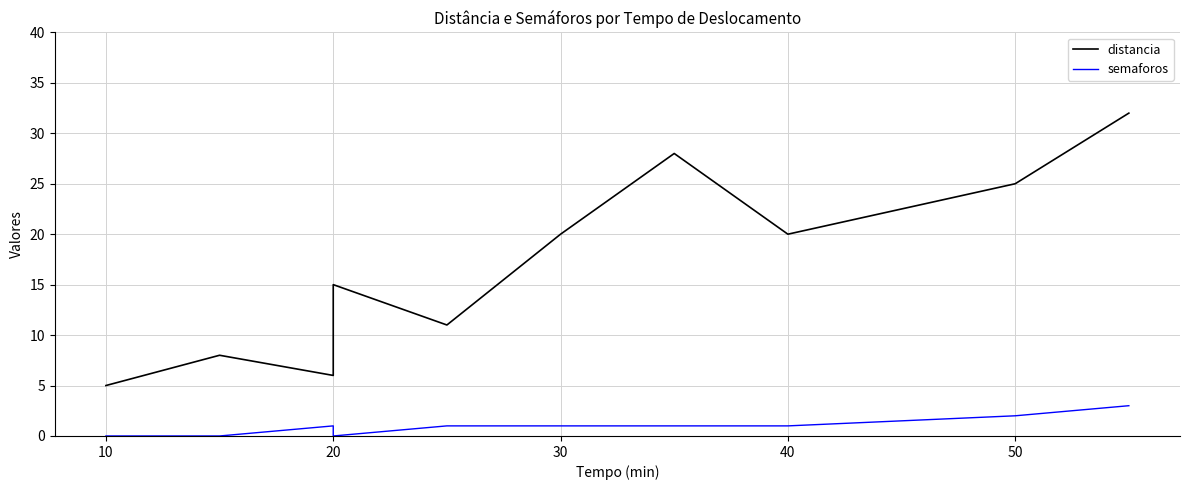

Is the value of semaforos at 60 greater than the value of distancia at 60?

No